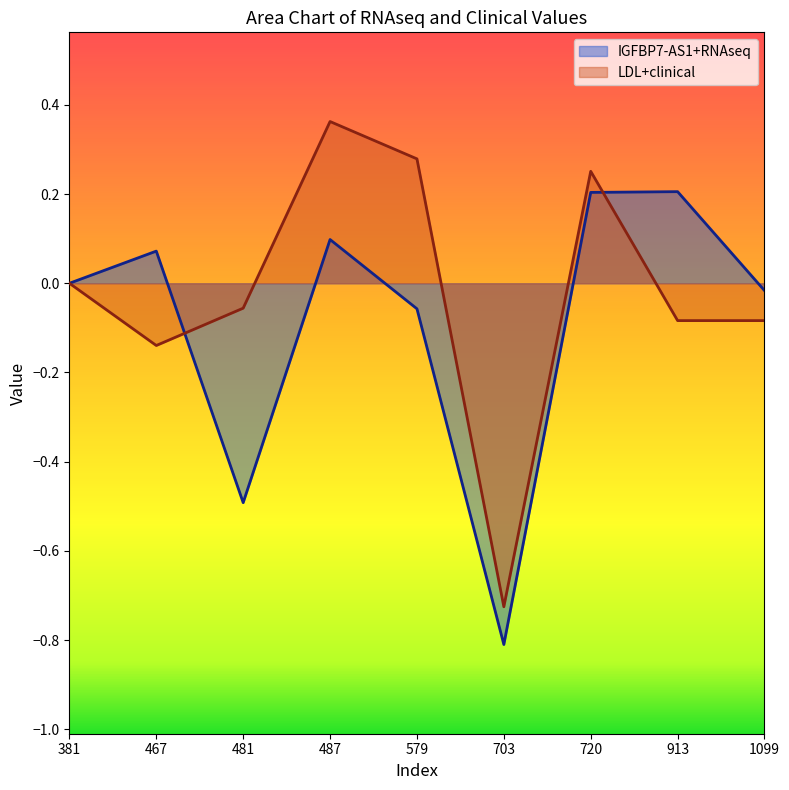

How many negative values does the IGFBP7-AS1+RNAseq series have?

4